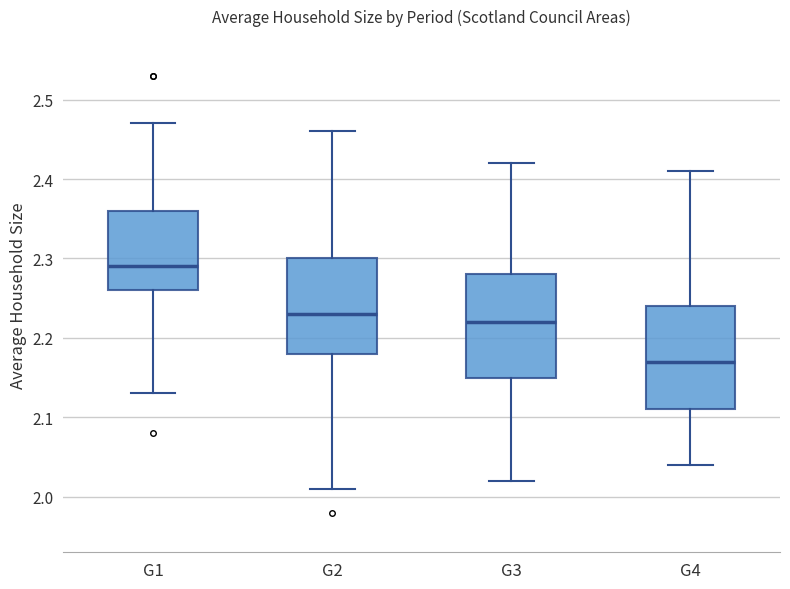

Reading left to right, read every box against the y-axis: the position of its median line, the range the box covers, and the ends of its whiskers. The values are not printed on the chart, so give them approximately, as read against the axis.

G1: median 2.29, box 2.26 to 2.36, whiskers 2.13 to 2.47
G2: median 2.23, box 2.18 to 2.30, whiskers 2.01 to 2.46
G3: median 2.22, box 2.15 to 2.28, whiskers 2.02 to 2.42
G4: median 2.17, box 2.11 to 2.24, whiskers 2.04 to 2.41